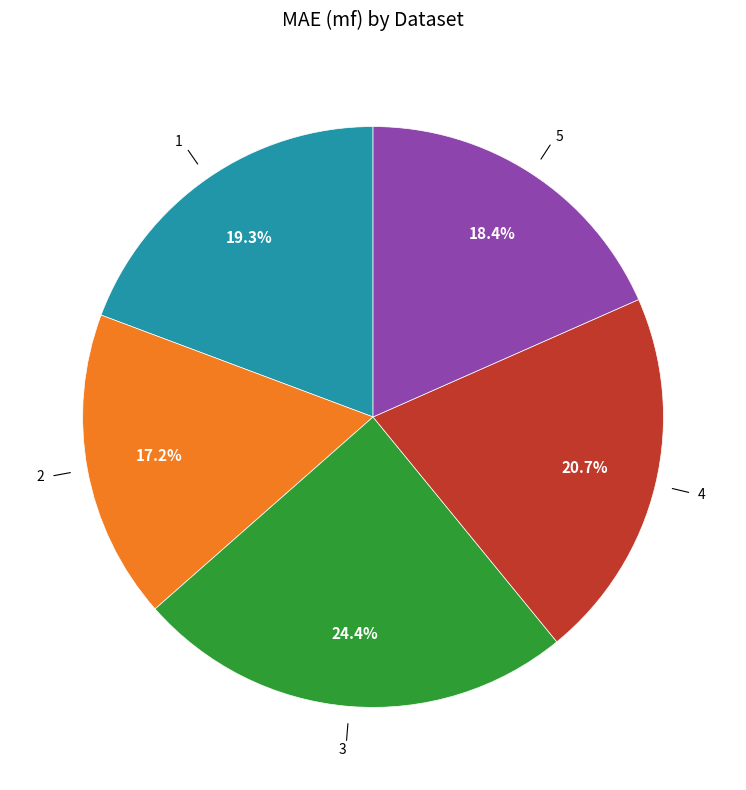

Does any single category account for the majority?

No